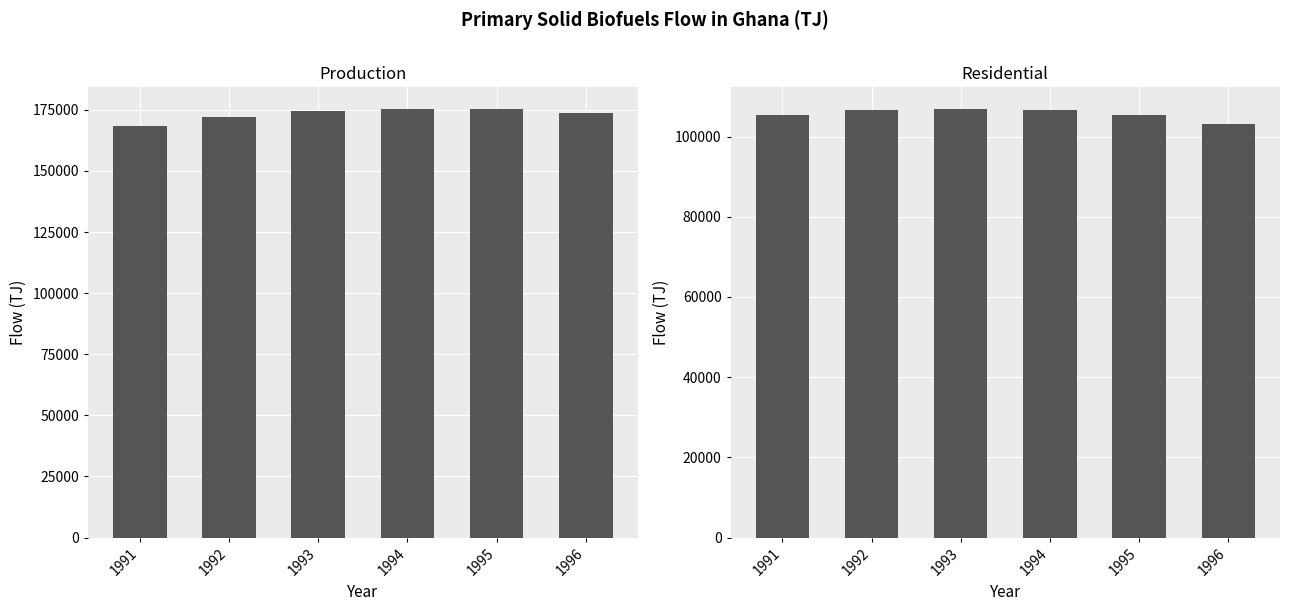

Is the value of Production at 1996 greater than the value of Residential at 1993?

Yes